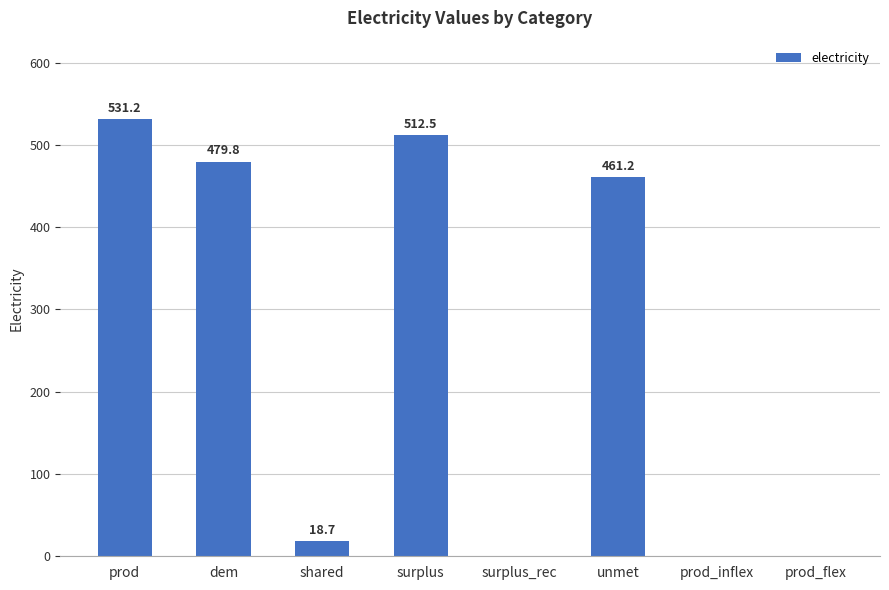

The value at shared is 18.7. True or false?

True